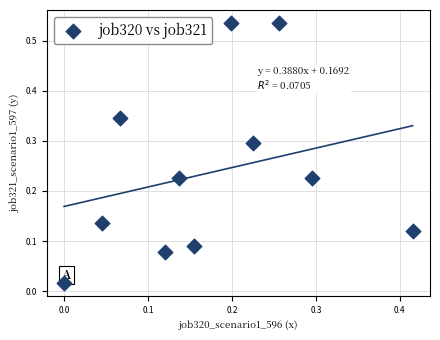

What is the range of X values (max minus min)?

0.4